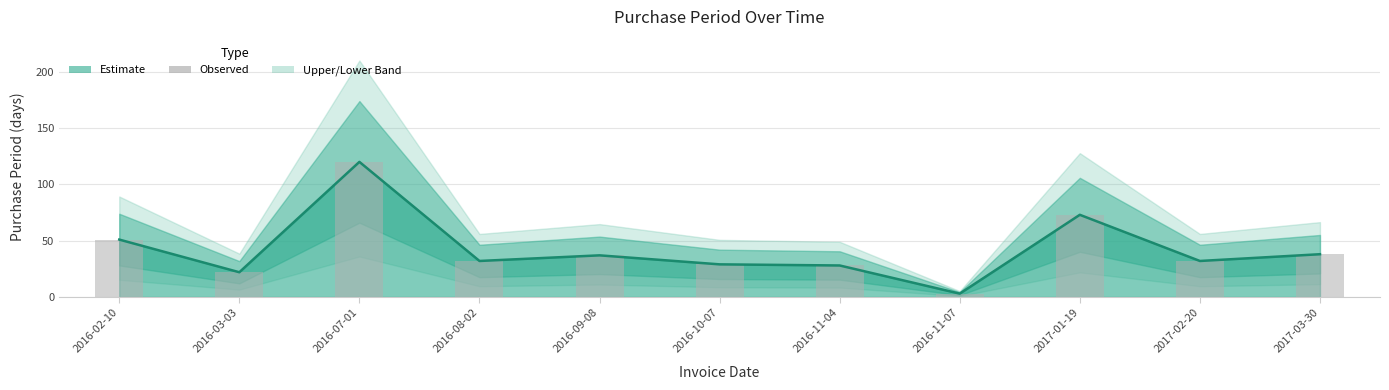

How many values in the Estimate (line) series are below 32?

4